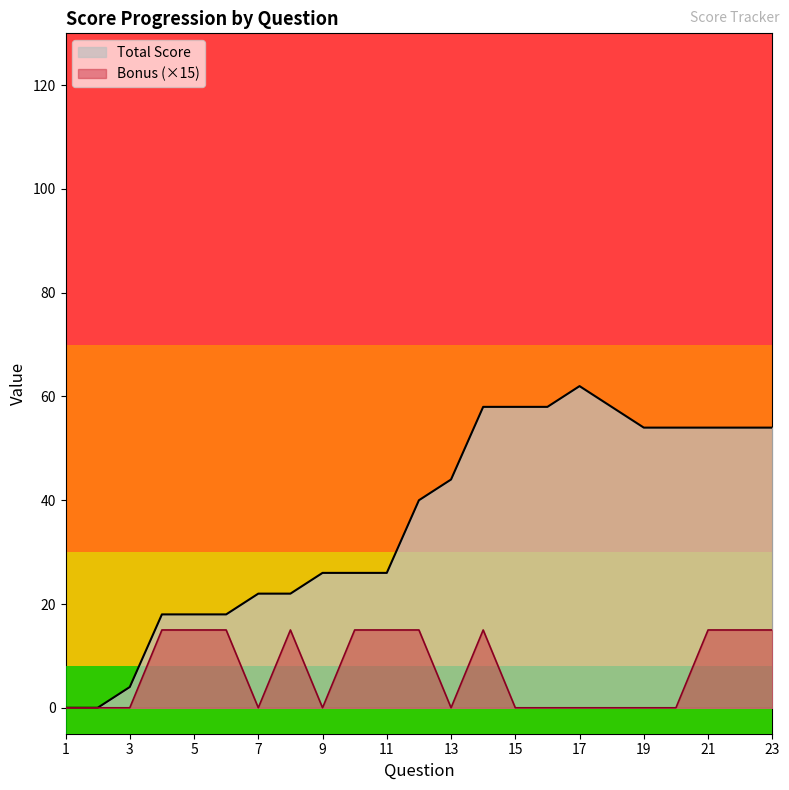

Which series has the widest spread of values?

Total Score